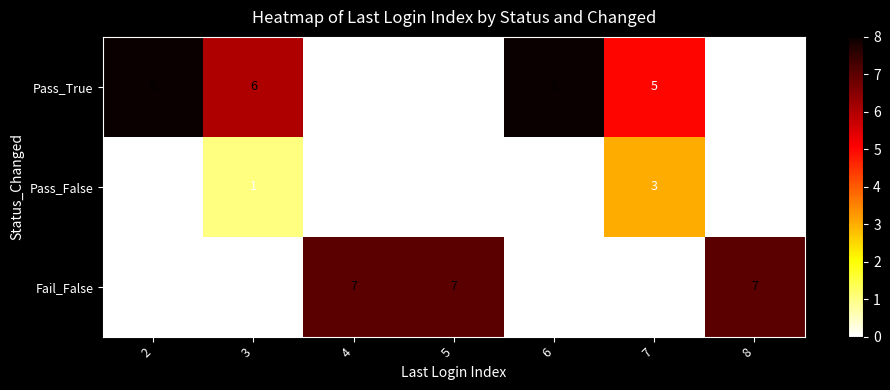

True or false: Fail_False has a value of 9 at 4.

False